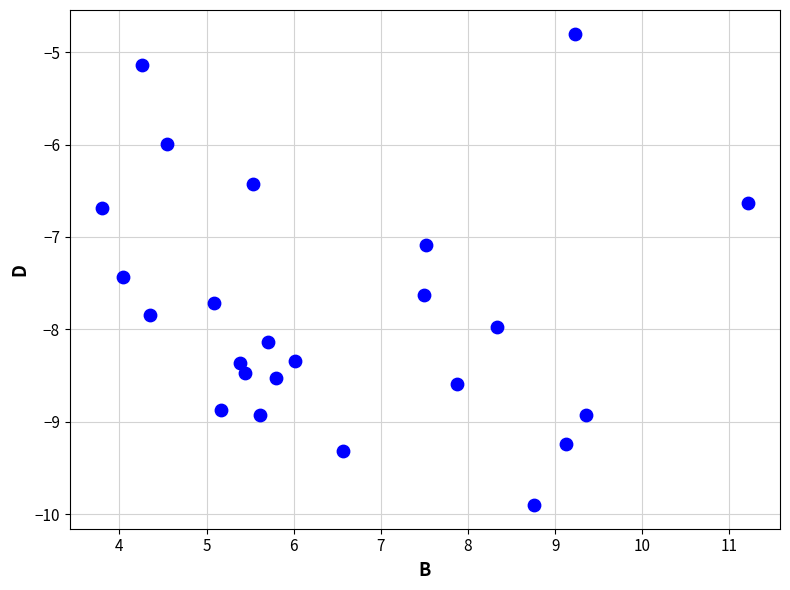

What Y value in the scatter plot is closest to -7?

-7.1